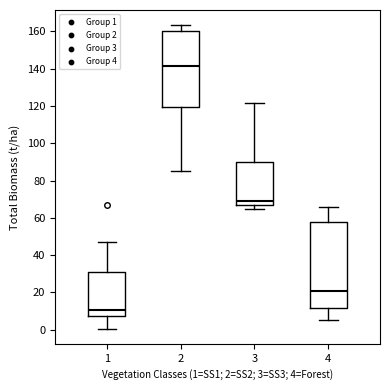

Reading left to right, transcribe this box plot: for each box, give where its median line is, the range the box spans, and where its two whiskers end, as read against the y-axis. The values are not printed on the chart, so give them approximately, as read against the axis.

1: median 10, box 8 to 30, whiskers 0 to 46
2: median 142, box 120 to 160, whiskers 86 to 164
3: median 70, box 66 to 90, whiskers 64 to 122
4: median 20, box 12 to 58, whiskers 6 to 66